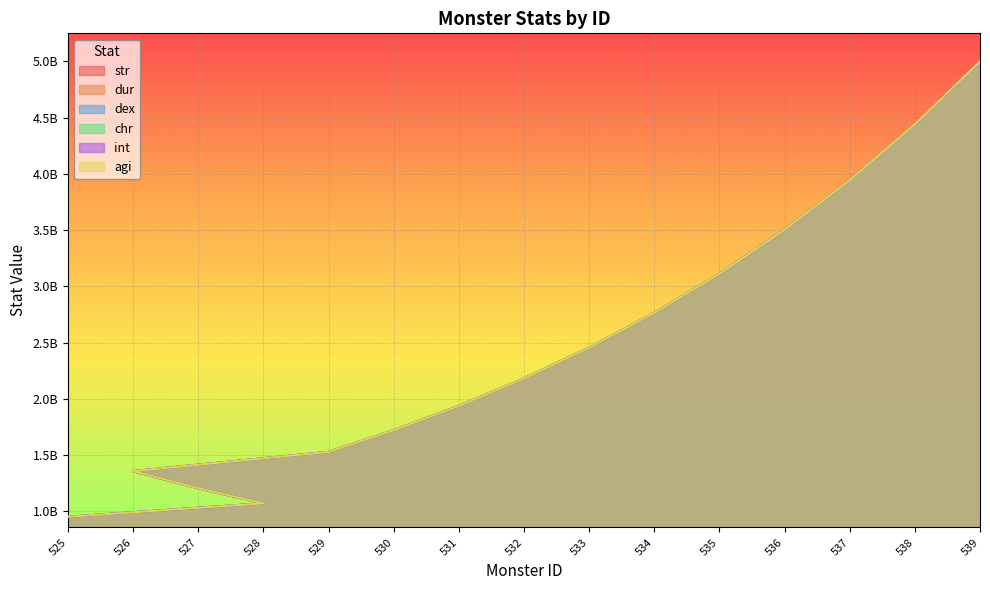

How many values in the str series are below 2180266814?

7